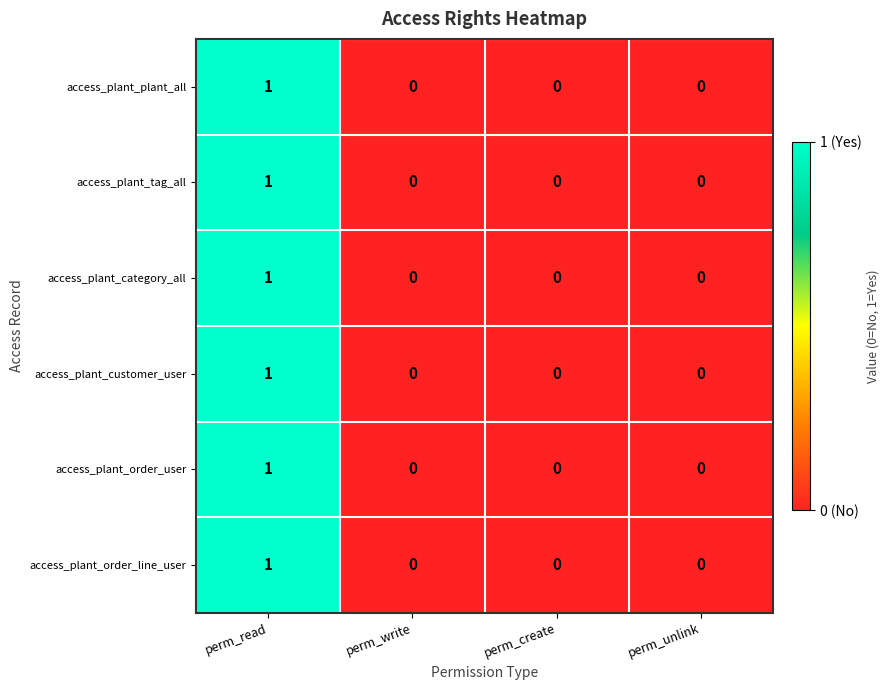

At which category does the chart reach its peak across all series?

perm_read